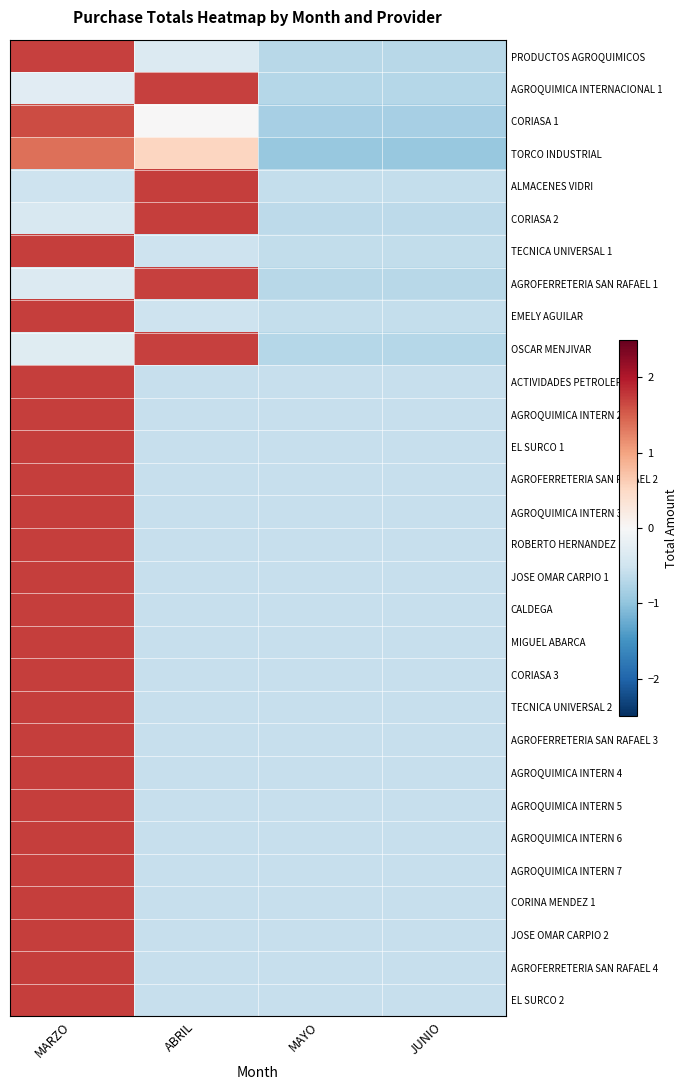

Which category has the highest value across all series?

MARZO